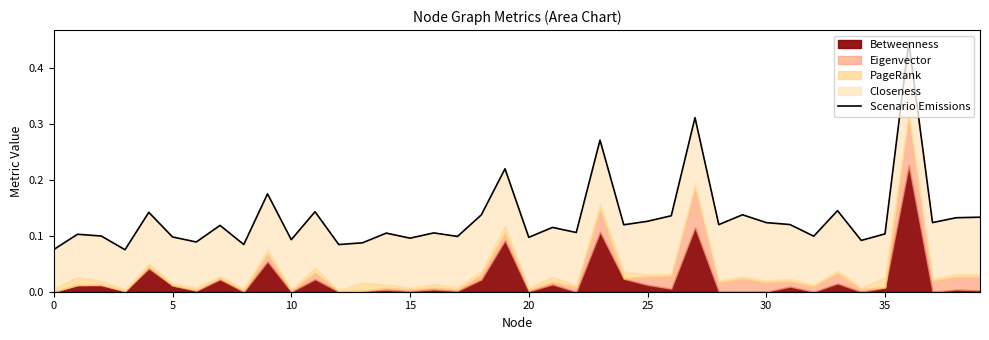

What is the value of the 32nd point from the left?

0.1